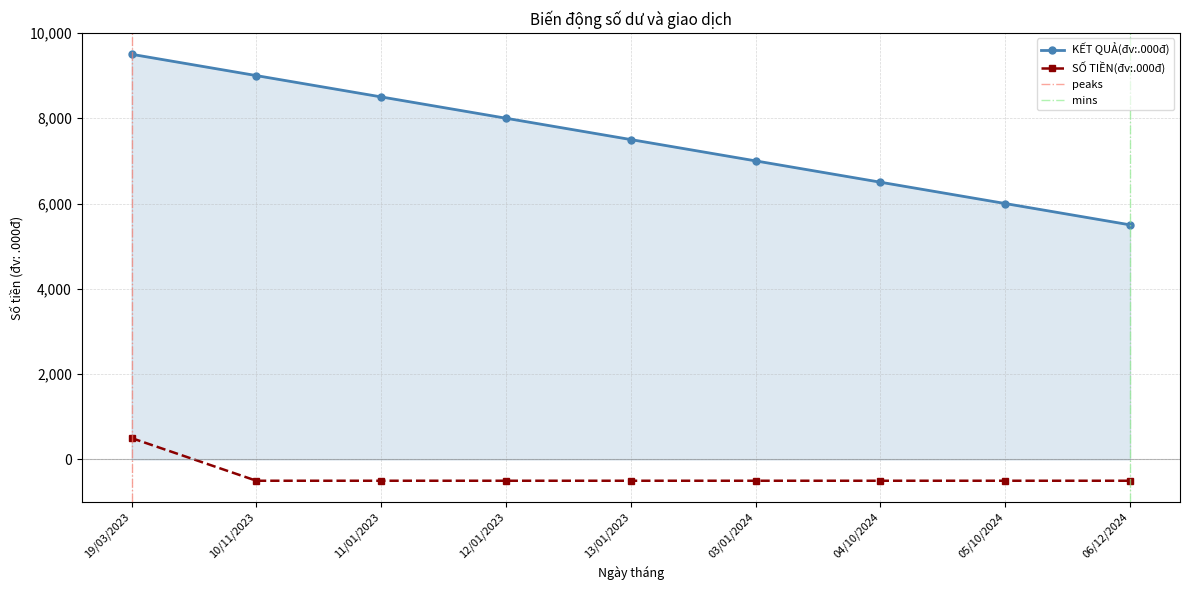

Reading right to left, transcribe all the data shown in this chart.

KẾT QUẢ(đv:.000đ): 5500	6000	6500	7000	7500	8000	8500	9000	9500
SỐ TIỀN(đv:.000đ): -500	-500	-500	-500	-500	-500	-500	-500	500